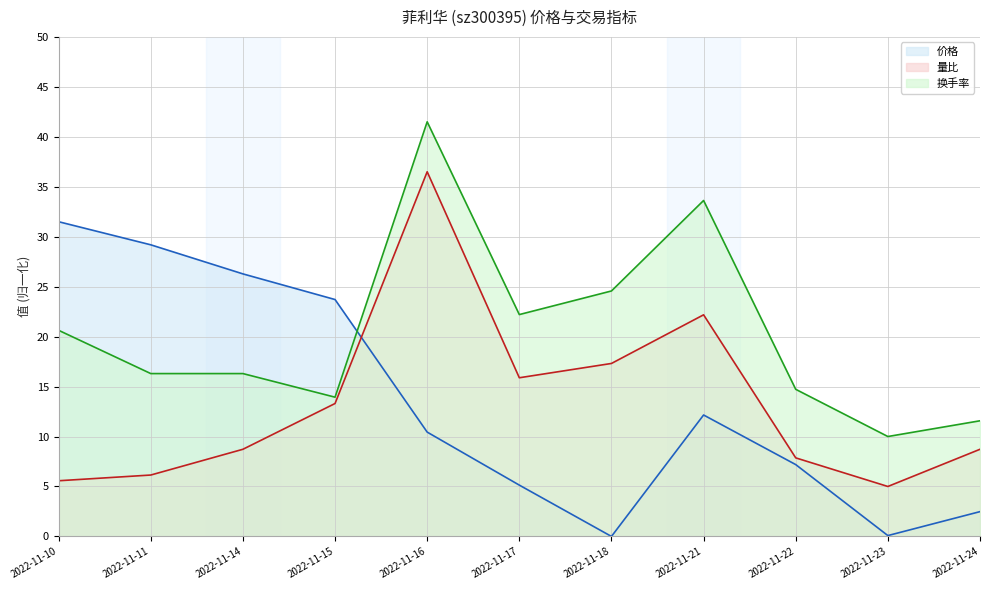

What are all the series names shown in the legend?

价格, 量比, 换手率